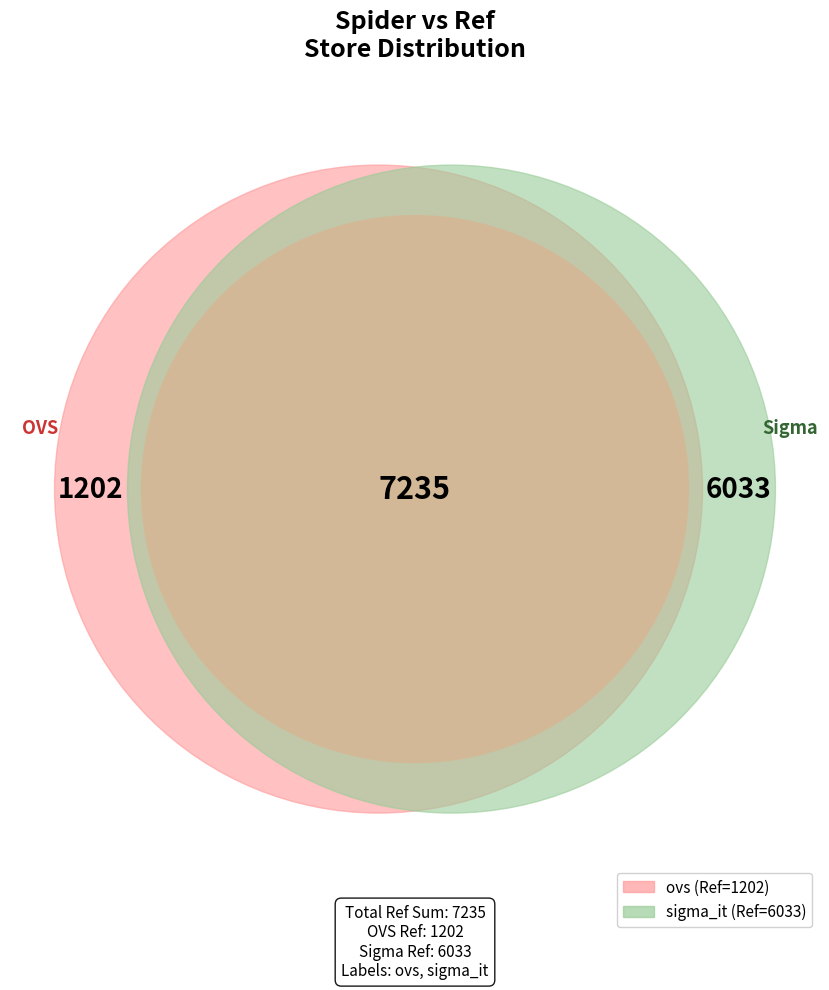

The sigma_it slice represents 83% of the pie. True or false?

True